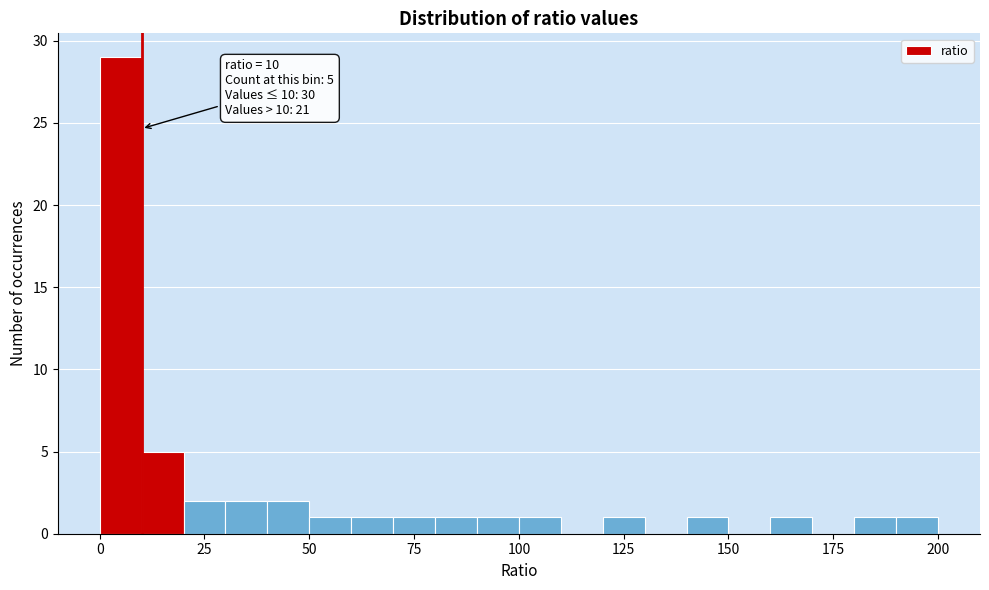

Read against the x-axis, roughly where is the centre of the tallest bar?

5